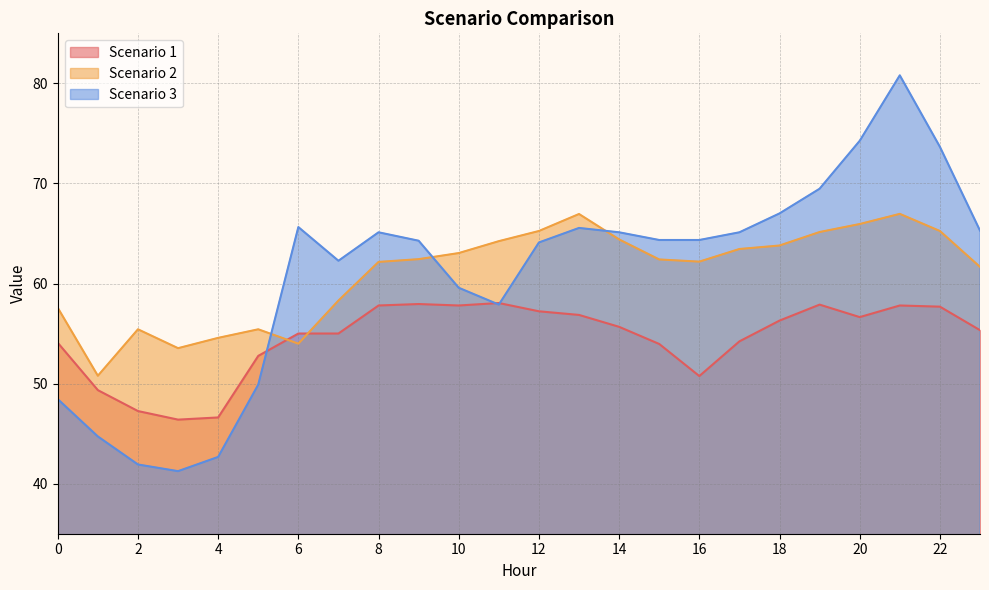

Reading right to left, list all the values displayed in this chart.

Scenario 1: 55.3	57.7	57.8	56.6	57.9	56.3	54.2	50.8	54.0	55.7	56.9	57.2	58.1	57.8	58.0	57.8	55.0	55.0	52.8	46.6	46.4	47.3	49.3	54.1
Scenario 2: 61.7	65.2	67.0	65.9	65.1	63.8	63.4	62.2	62.4	64.4	66.9	65.2	64.2	63.0	62.4	62.2	58.3	54.0	55.4	54.6	53.5	55.4	50.8	57.6
Scenario 3: 65.3	73.7	80.8	74.3	69.5	67.0	65.1	64.3	64.3	65.1	65.6	64.1	57.9	59.6	64.3	65.1	62.3	65.6	49.9	42.7	41.3	41.9	44.7	48.4